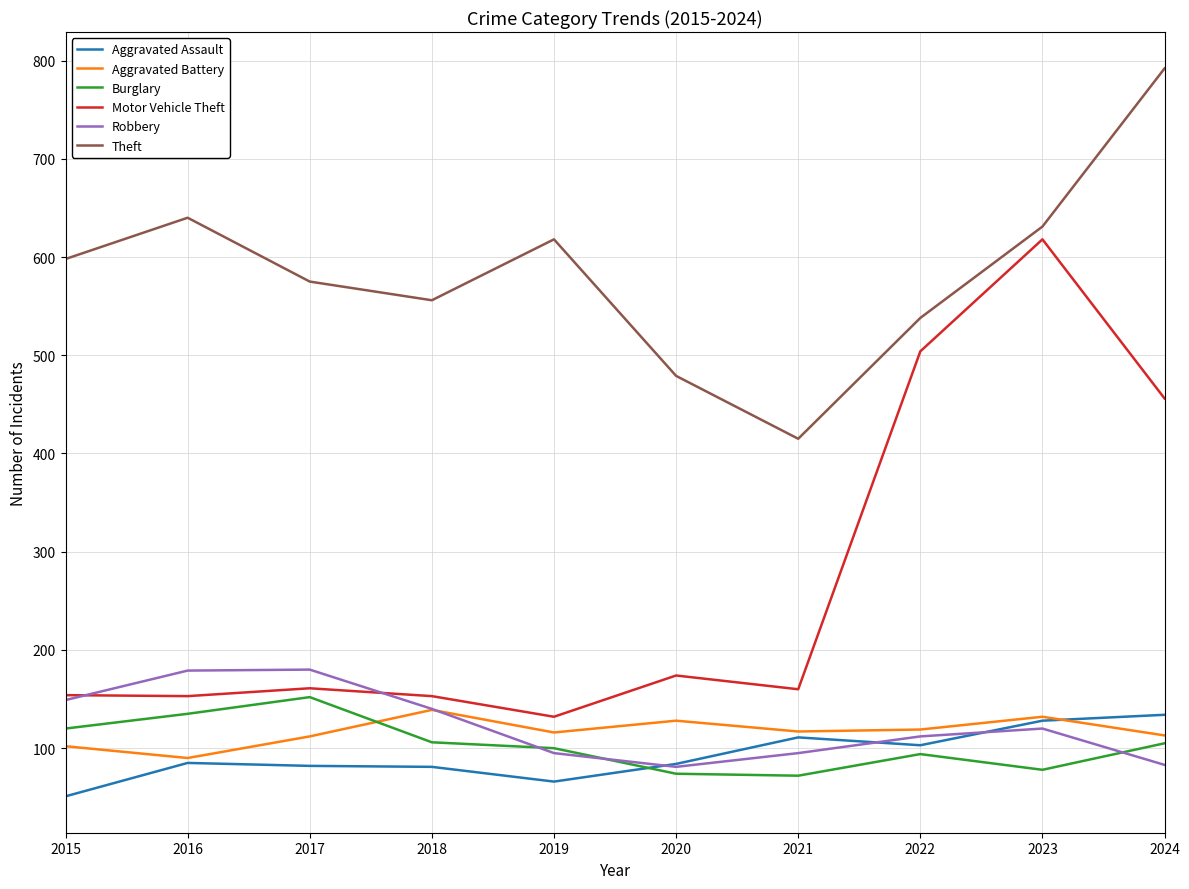

True or false: Aggravated Assault has a value of 53 at 2018.

False